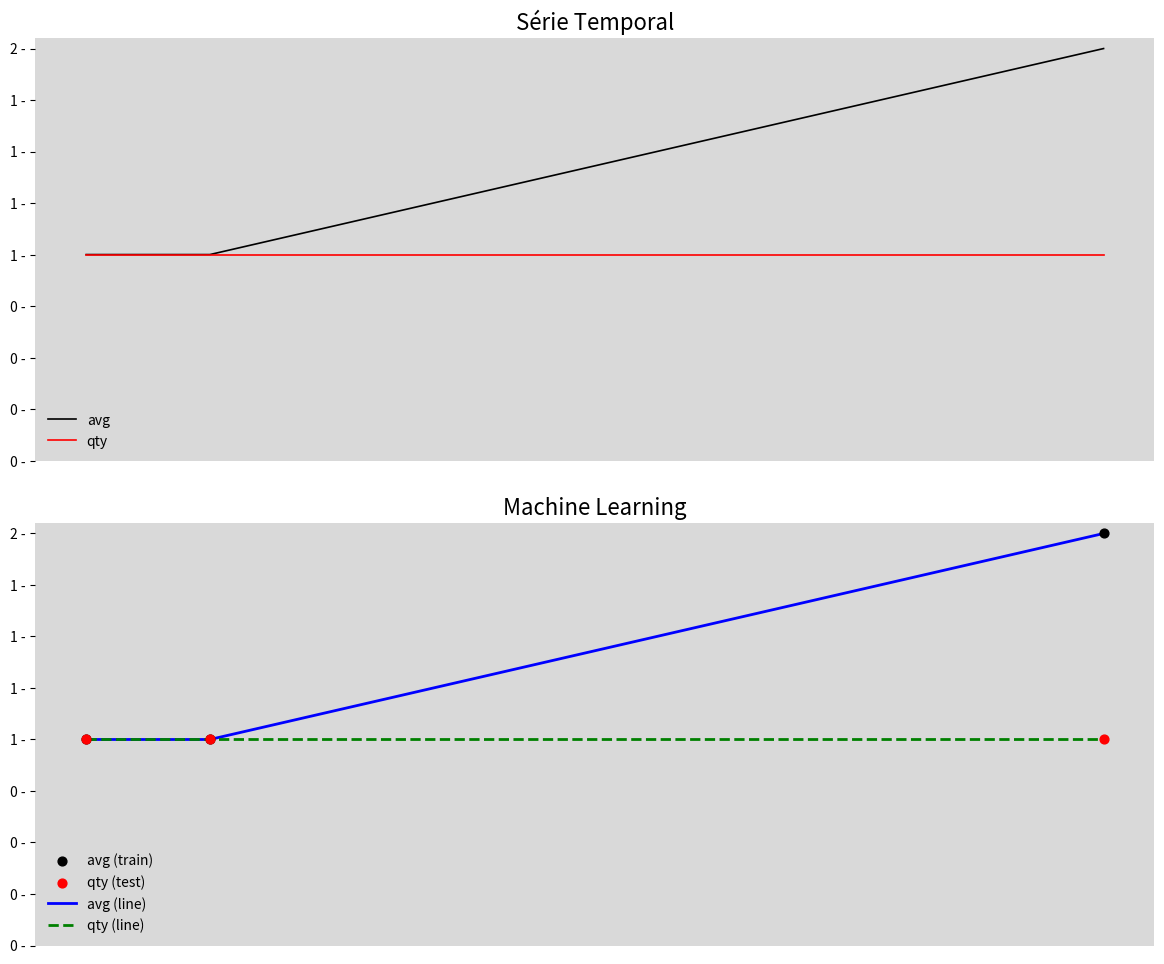

Which series contains the highest Y value?

avg